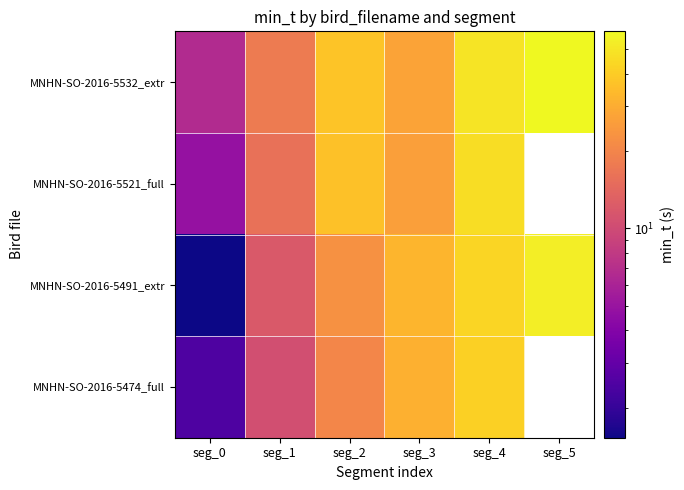

What is the total value across all series at seg_0?

15.5